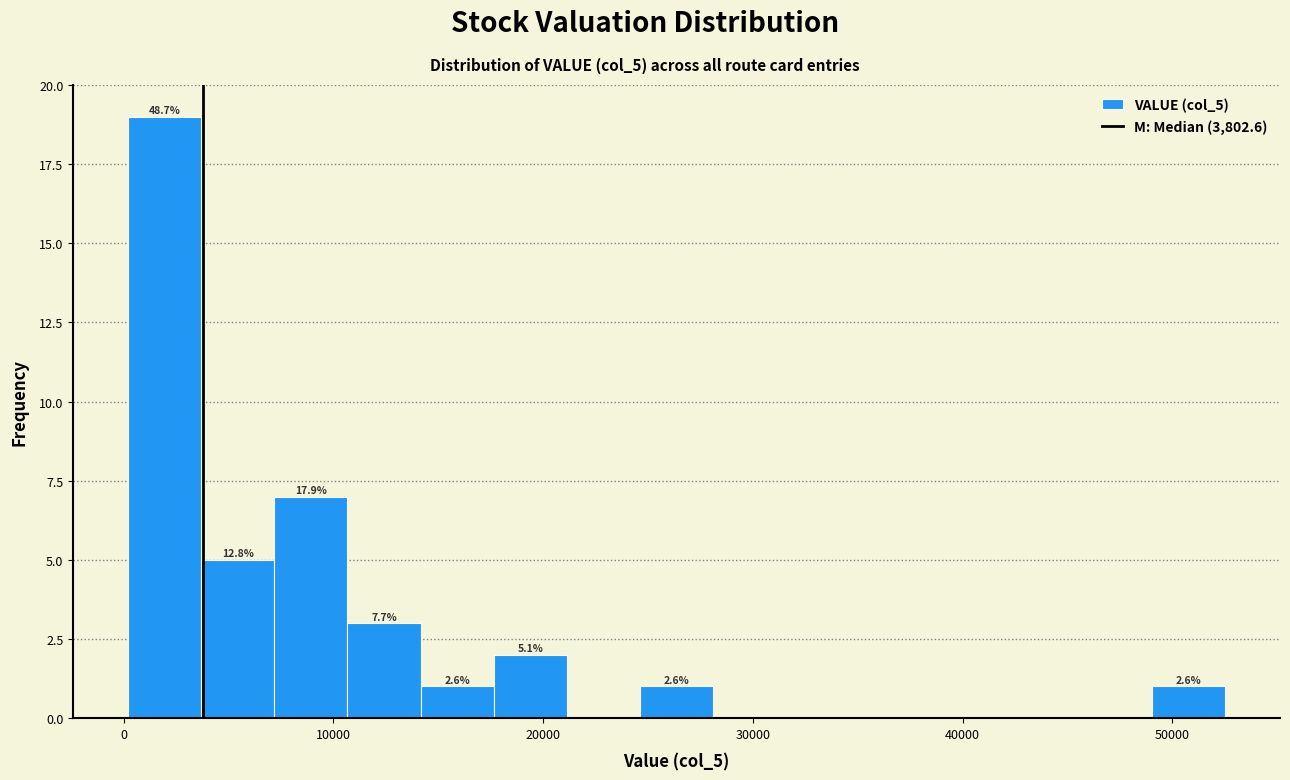

Around what value on the x-axis is the tallest bar? Give the approximate position of its centre, as read against the axis.

2000